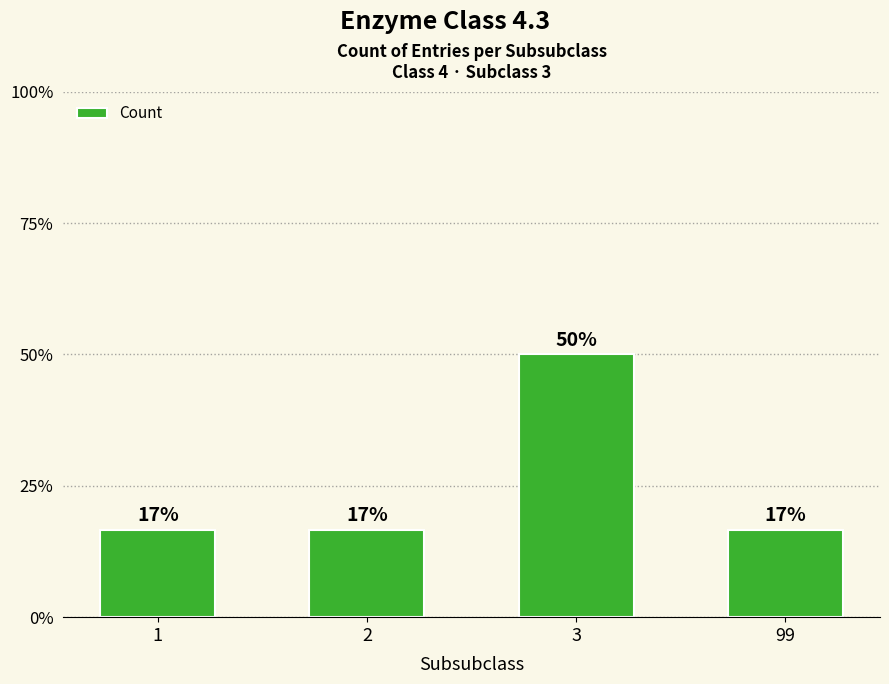

Does the chart contain any negative values?

No